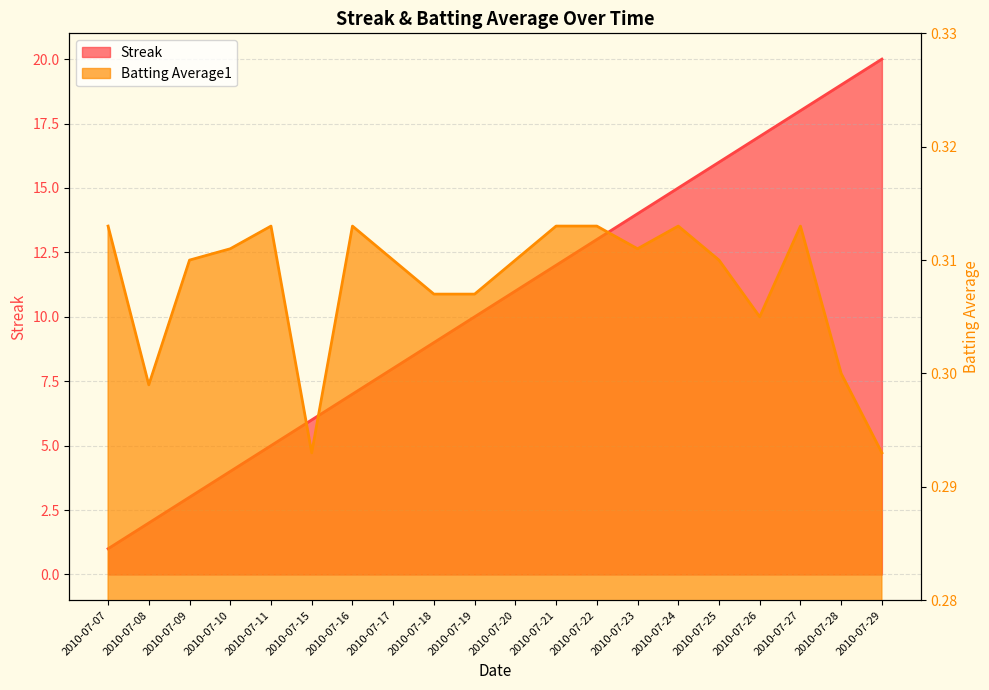

Count the number of categories in the chart.

20